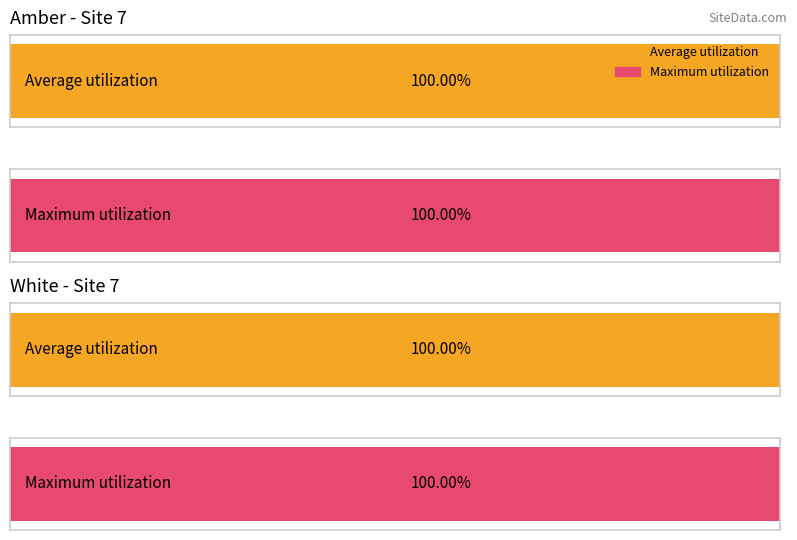

What is the total value across all series at 1700374645?

2